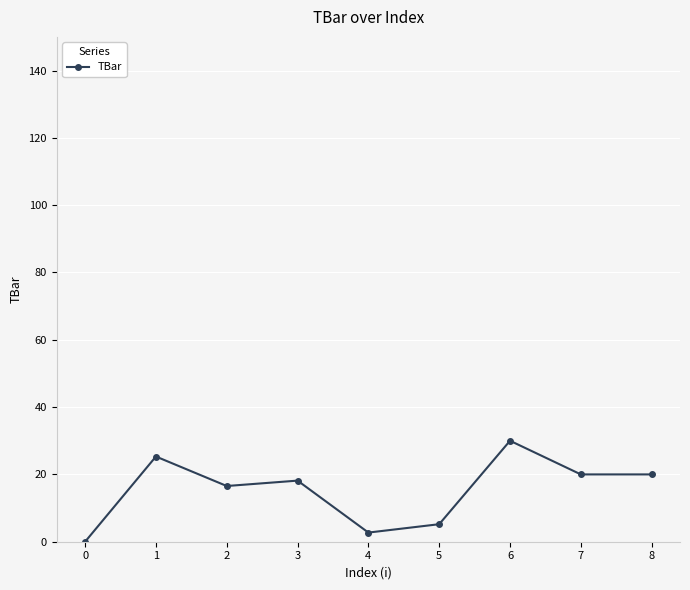

What is the value of the 5th point from the left?

2.7